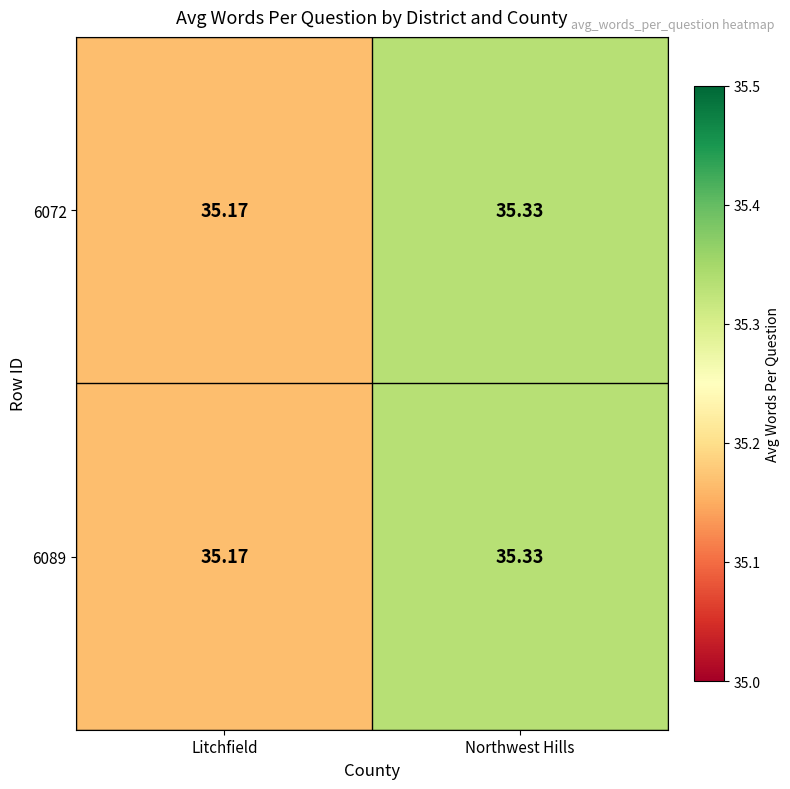

Rank the categories by 6089 value from highest to lowest.

Northwest Hills, Litchfield